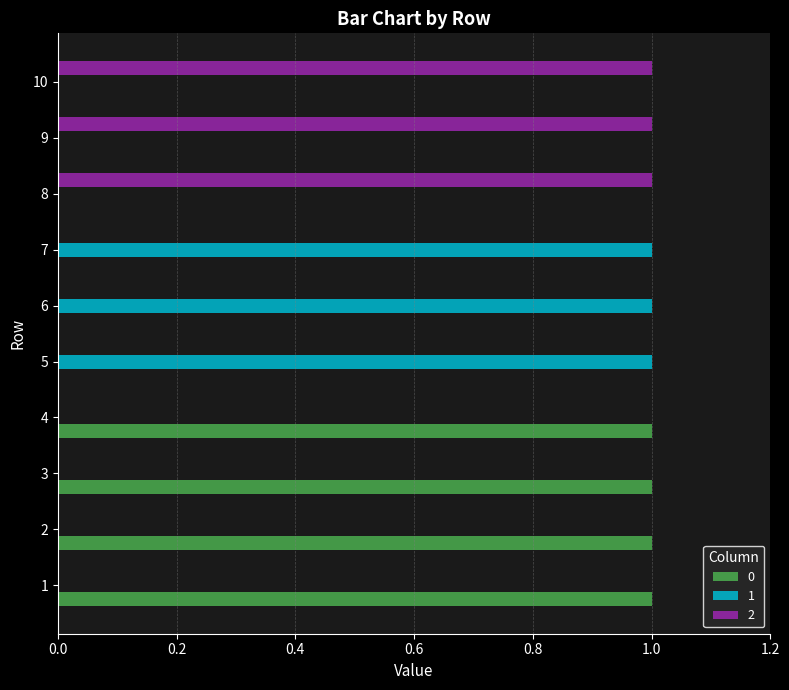

The 2 series shows 0 at 8. True or false?

False